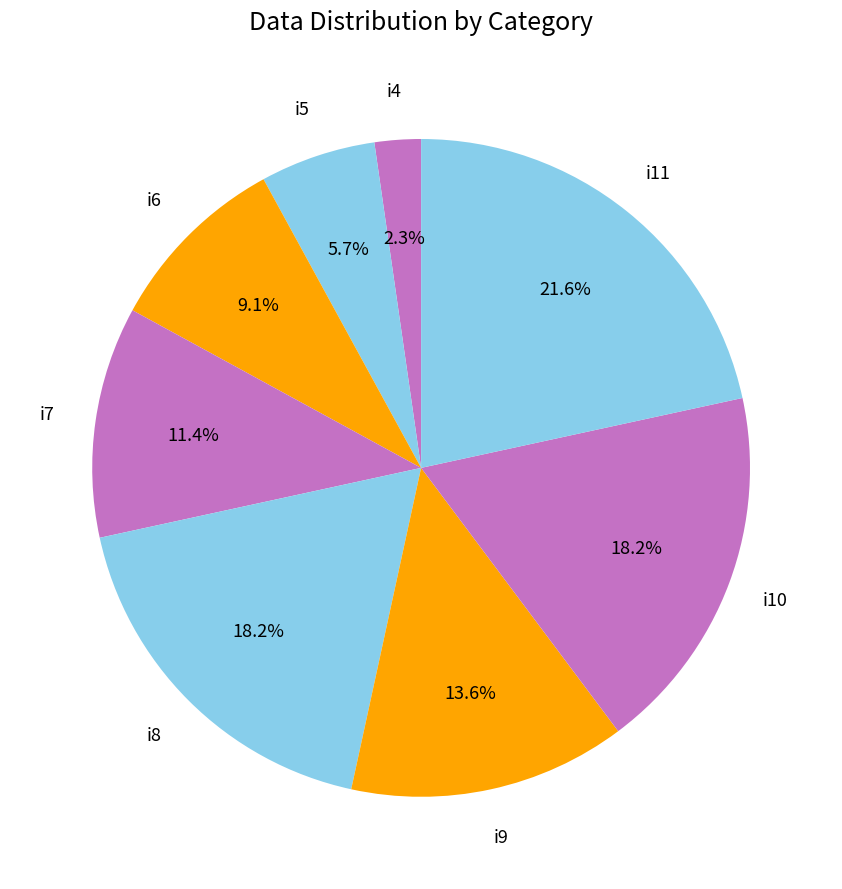

Rank the categories by value from lowest to highest.

i4, i5, i6, i7, i9, i8, i10, i11